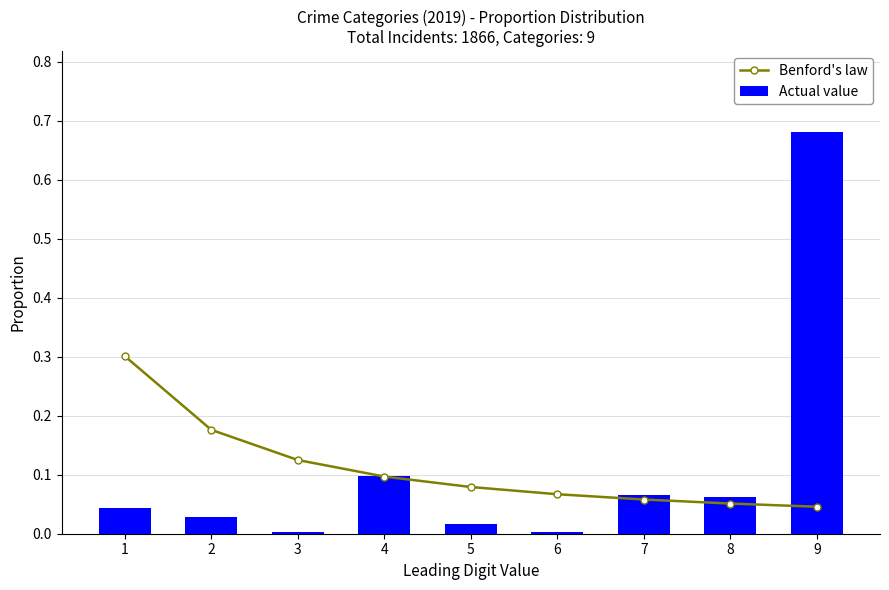

How many categories are shown in the chart?

9